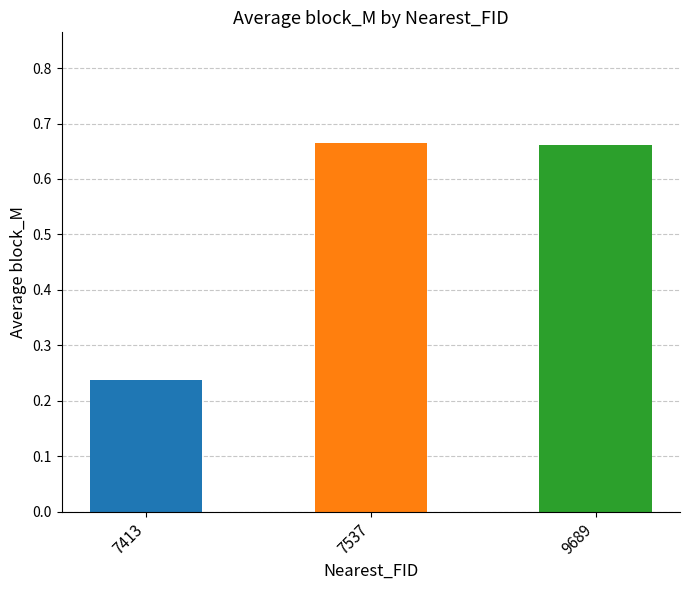

What is the change in value from 7413 to 7537?

+0.4